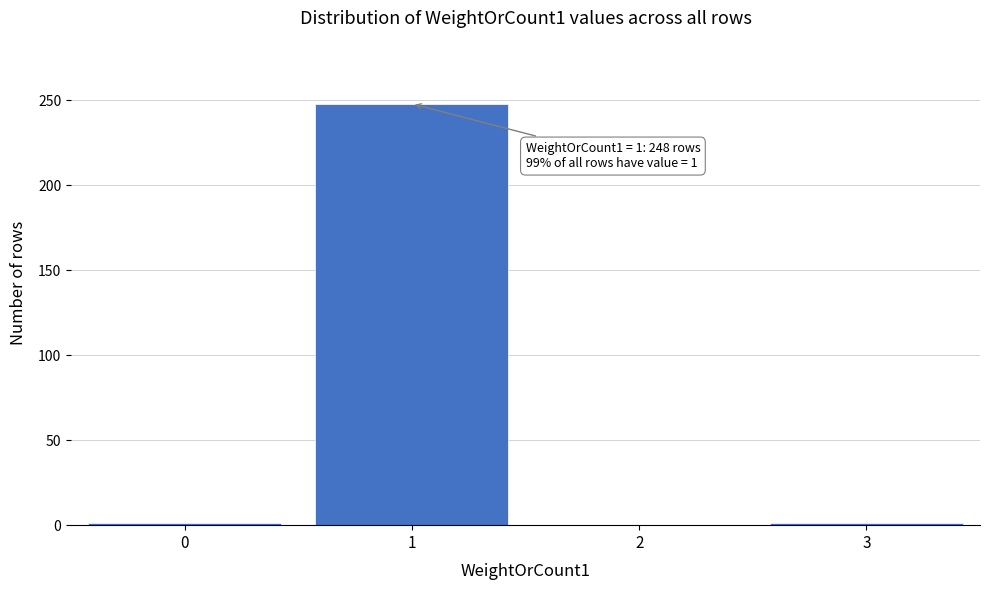

What is the maximum value shown in the chart?

248